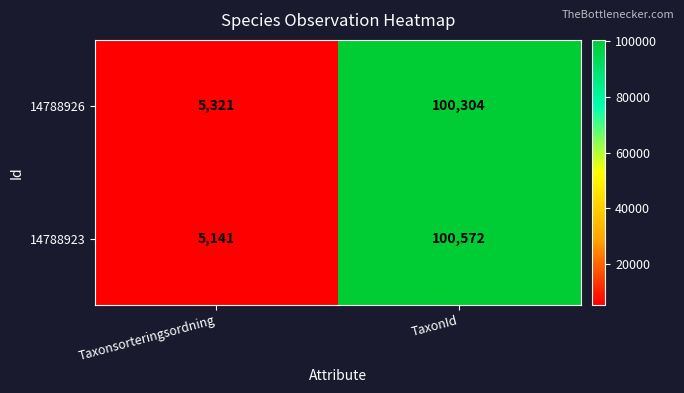

What is the difference between the highest and lowest values at TaxonId?

268